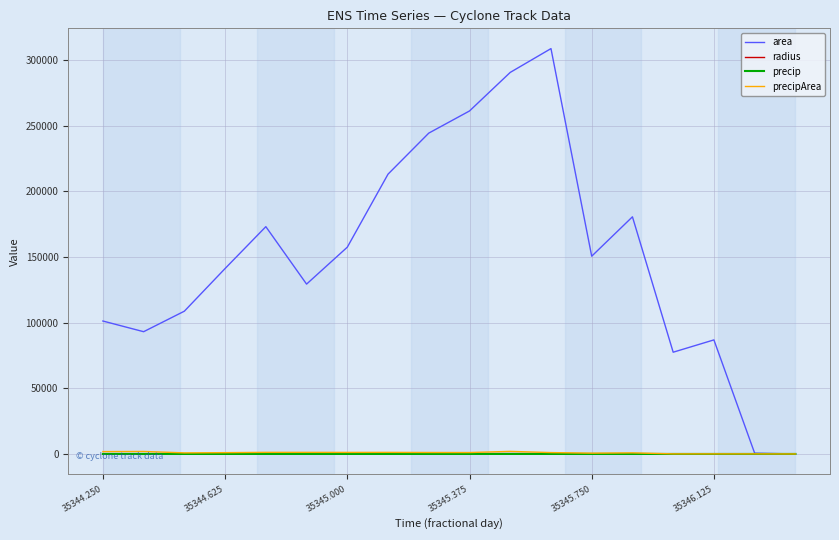

Which series has the largest total across all categories?

area